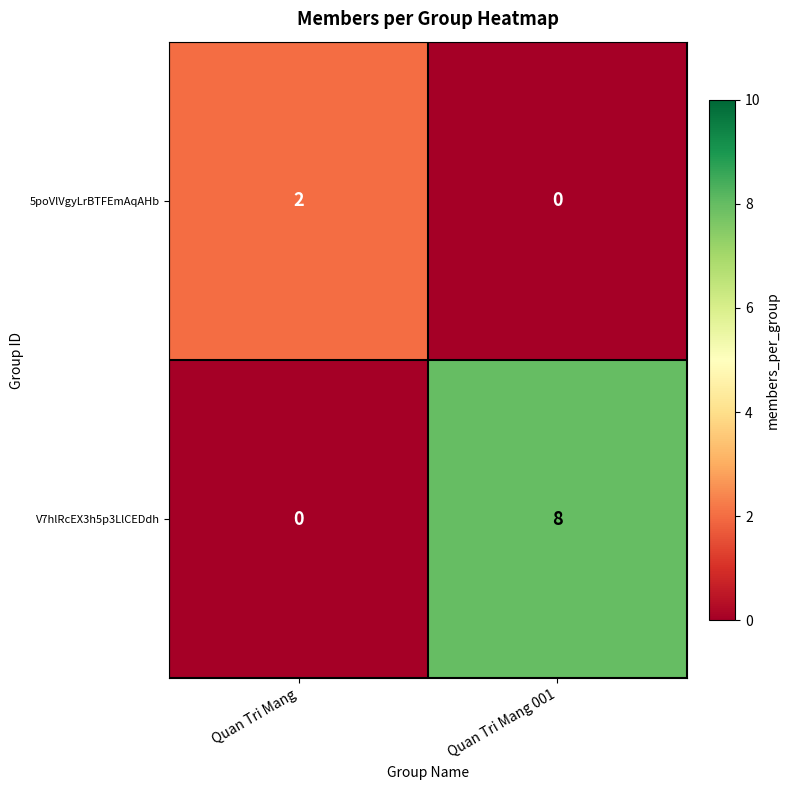

Reading right to left, transcribe all the data shown in this chart.

5poVlVgyLrBTFEmAqAHb: Quan Tri Mang 001=0	Quan Tri Mang=2
V7hlRcEX3h5p3LlCEDdh: Quan Tri Mang 001=8	Quan Tri Mang=0